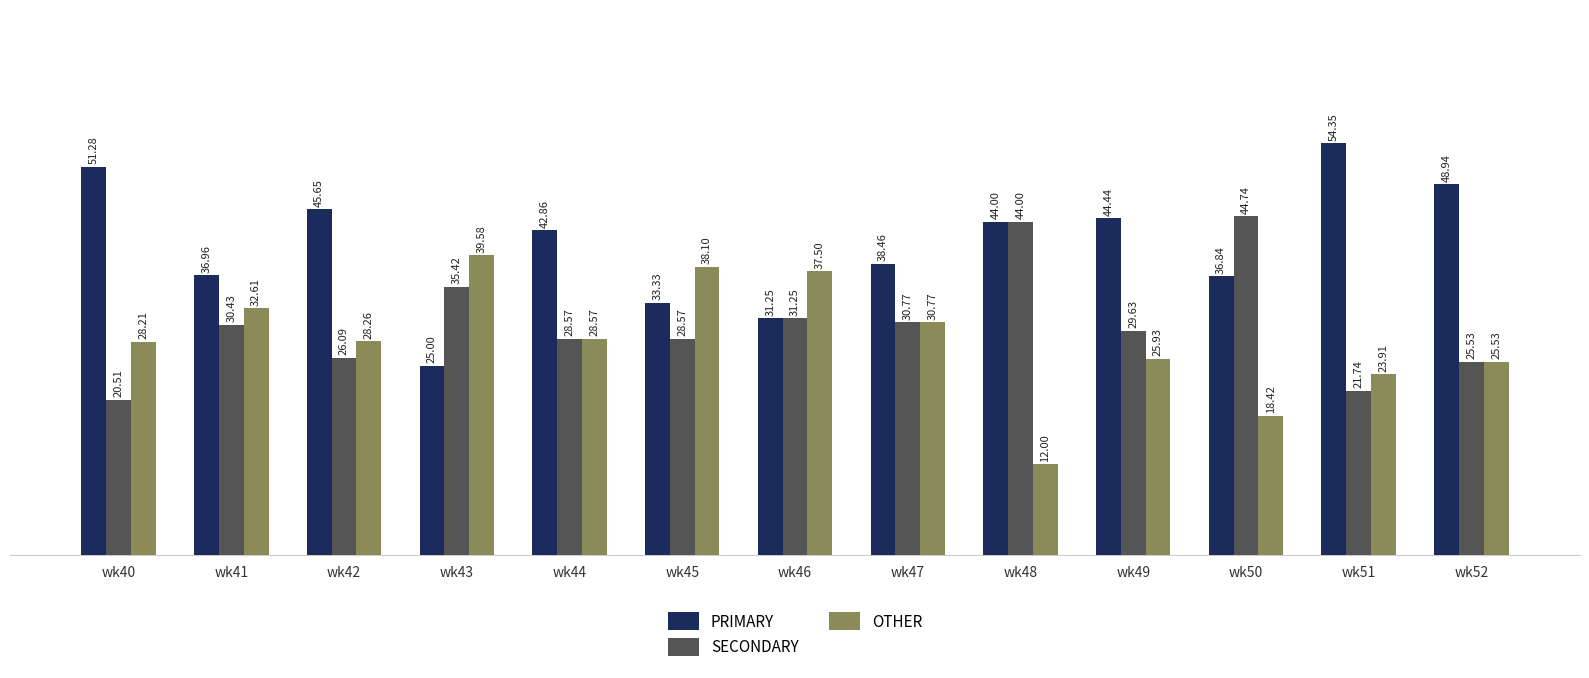

At which label is SECONDARY closest to 32?

wk46